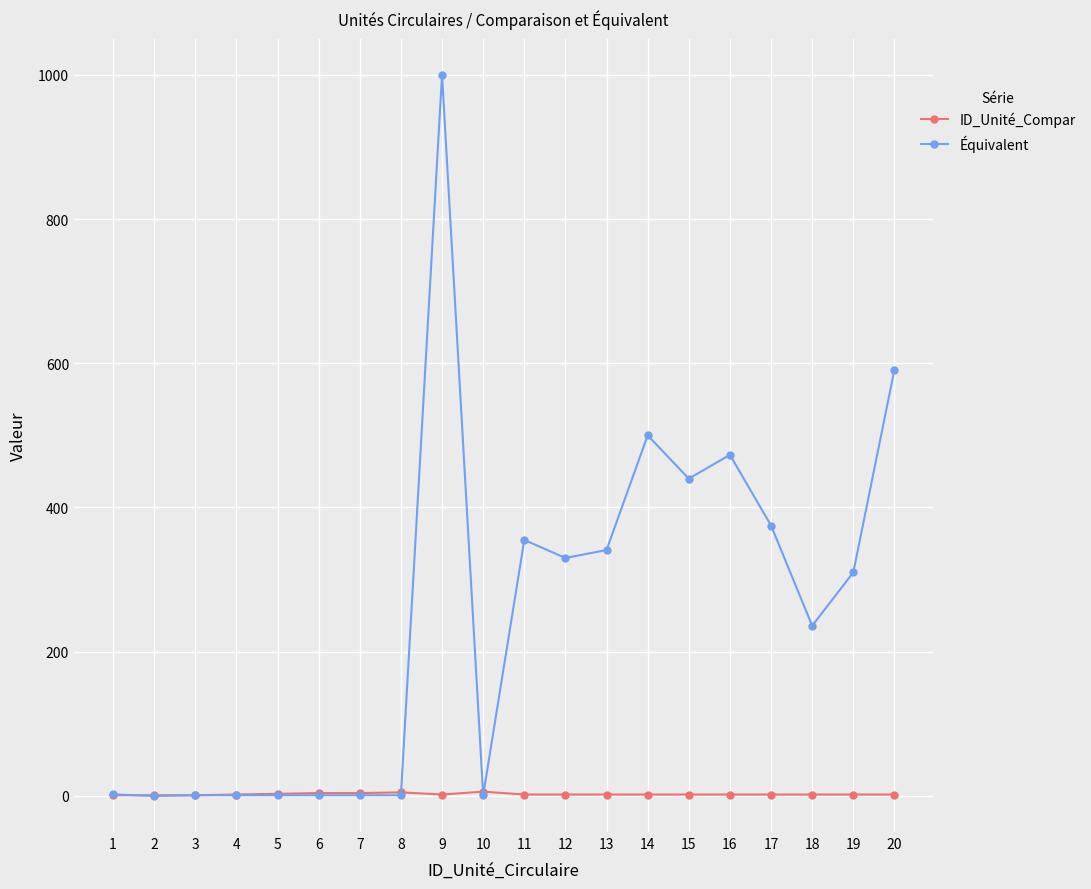

Which series changed the most between 11 and 20?

Équivalent